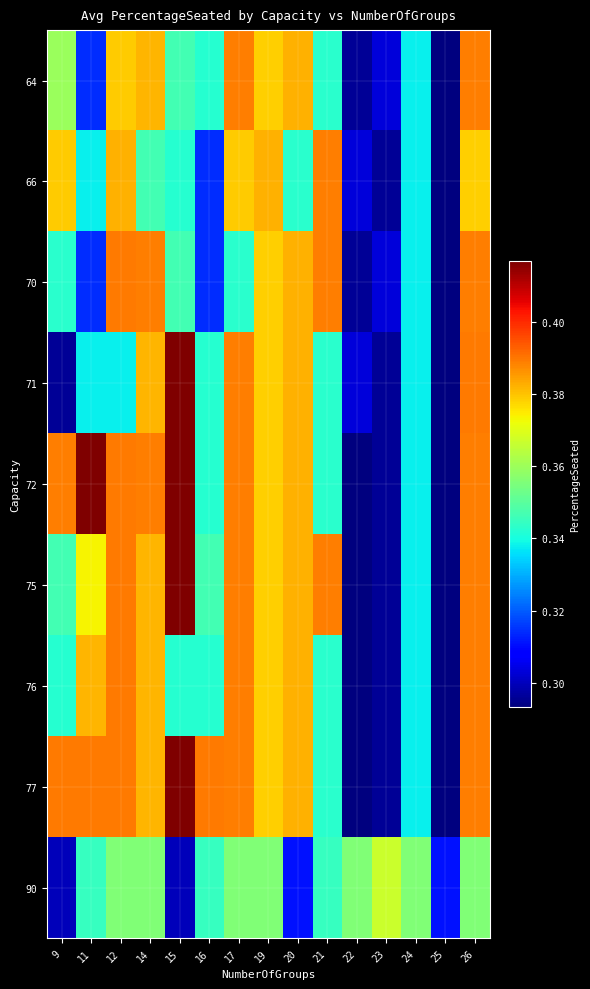

What is the smallest value displayed?

0.3